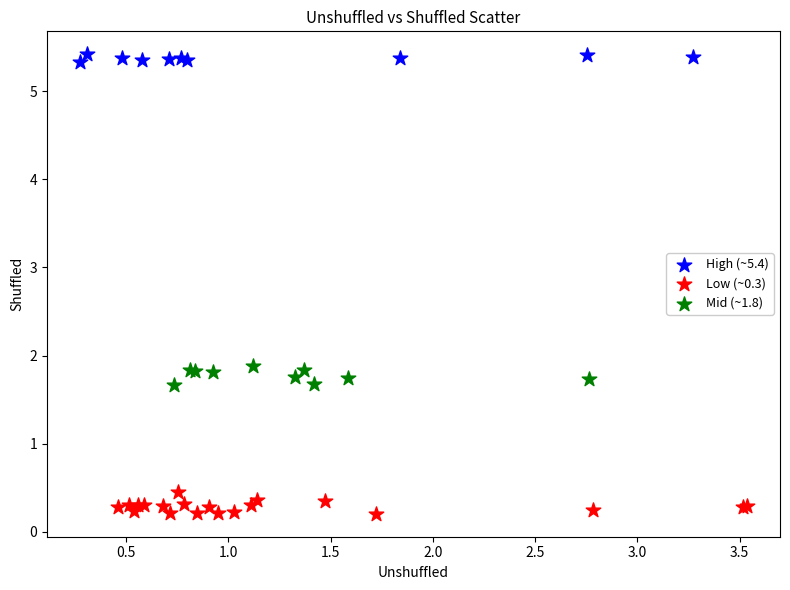

Which series reaches the minimum Y coordinate?

Low (~0.3)